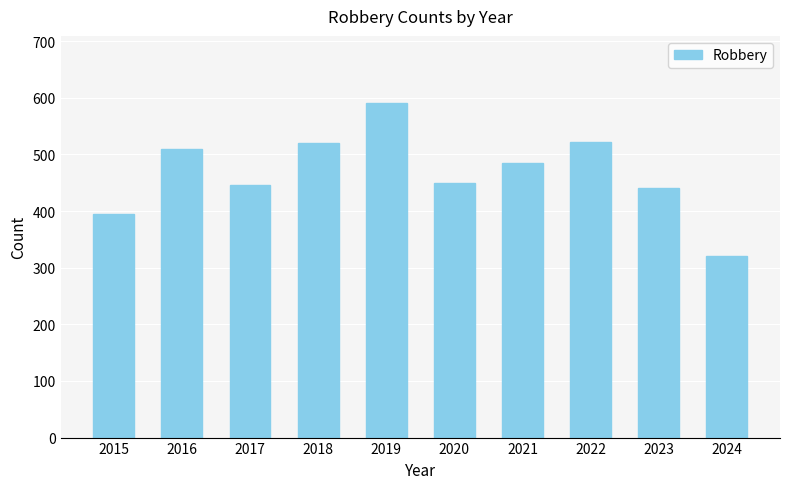

What is the minimum value shown in the chart?

321